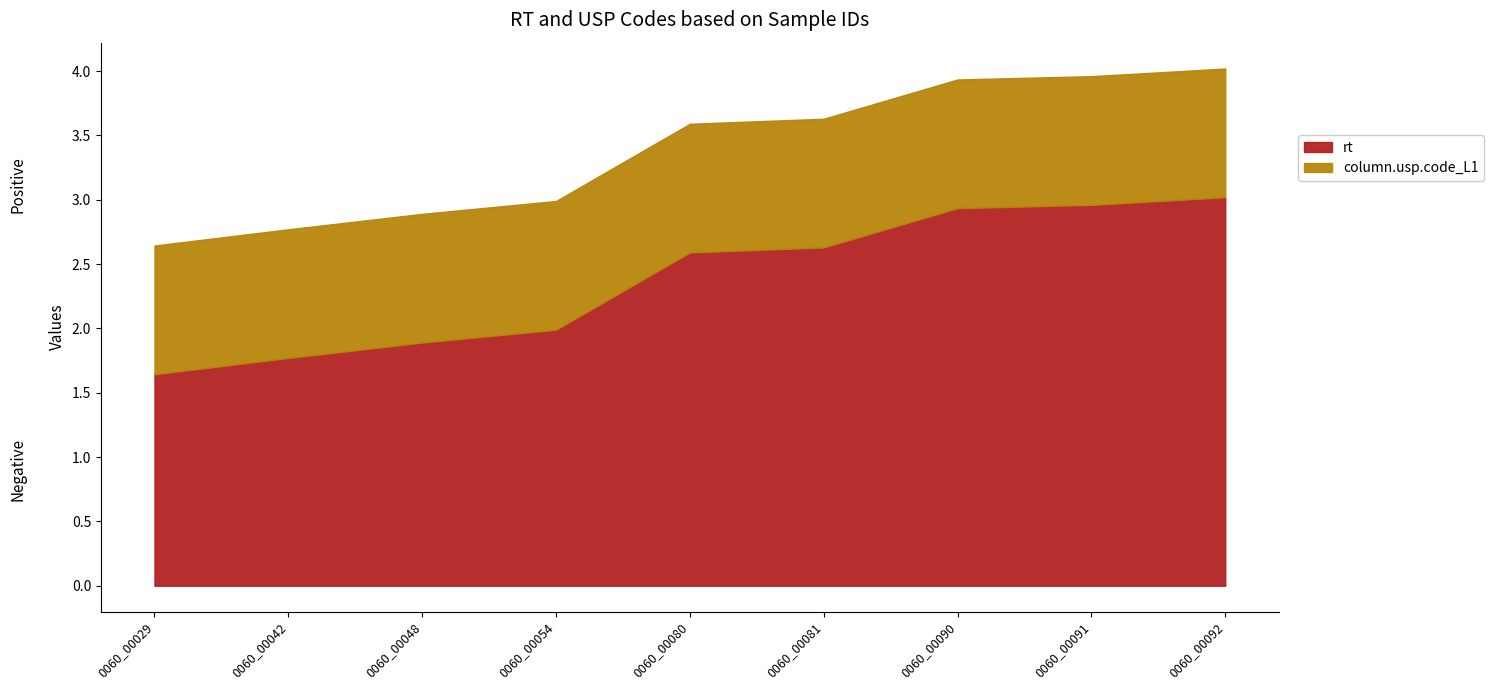

What are all the series names shown in the legend?

rt, column.usp.code_L1